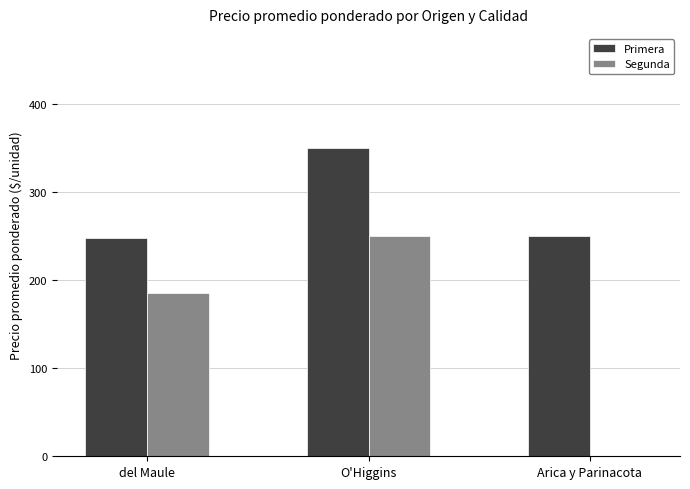

Which series has the widest spread of values?

Segunda